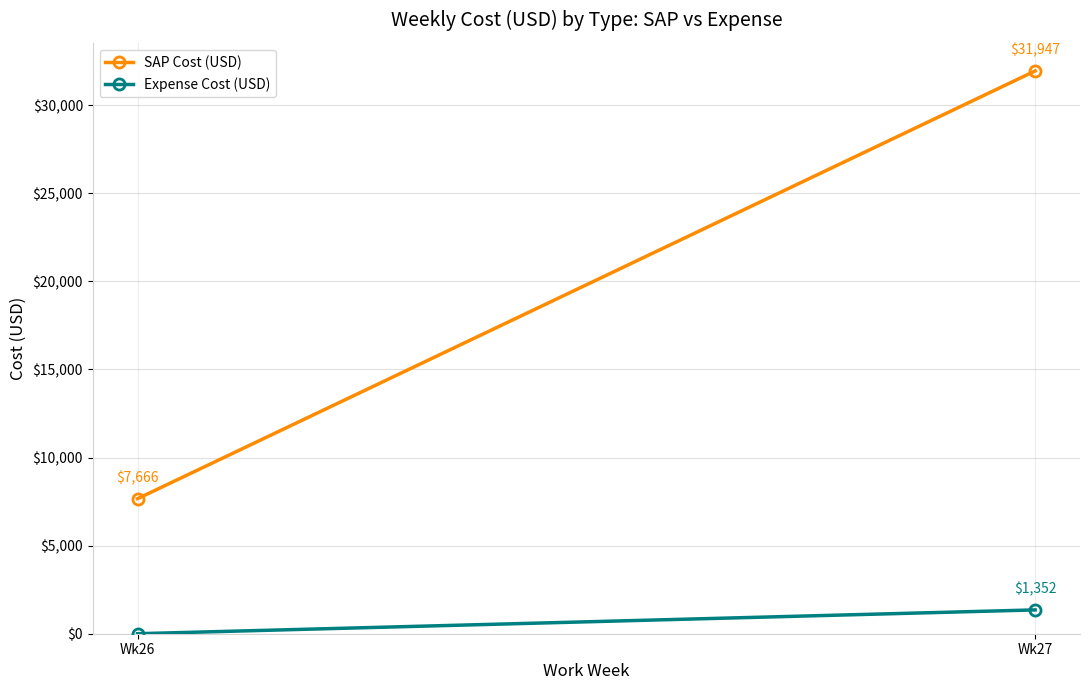

What is the sum of the SAP Cost (USD) values at Wk26 and Wk27?

39612.6